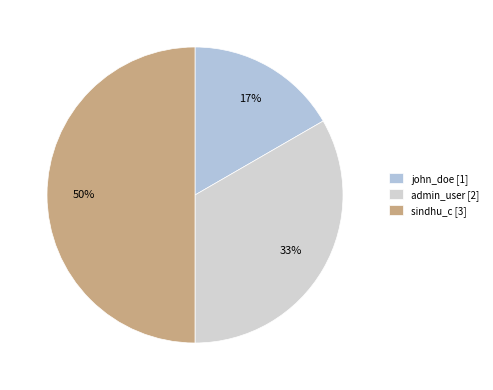

Count the number of slices in the pie.

3